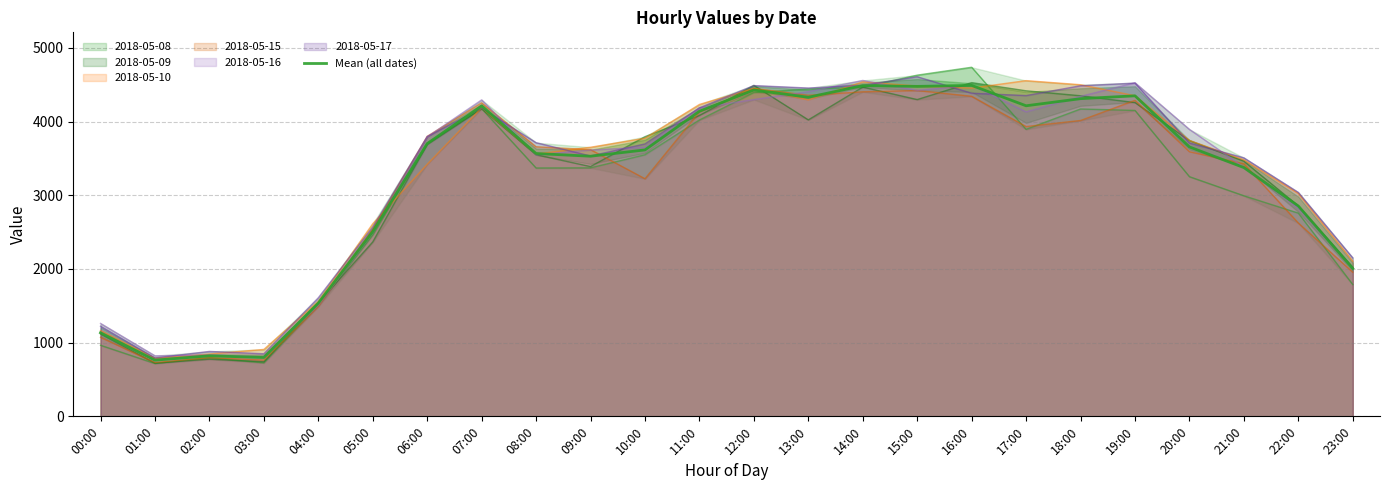

How many values exceed 3655?

12